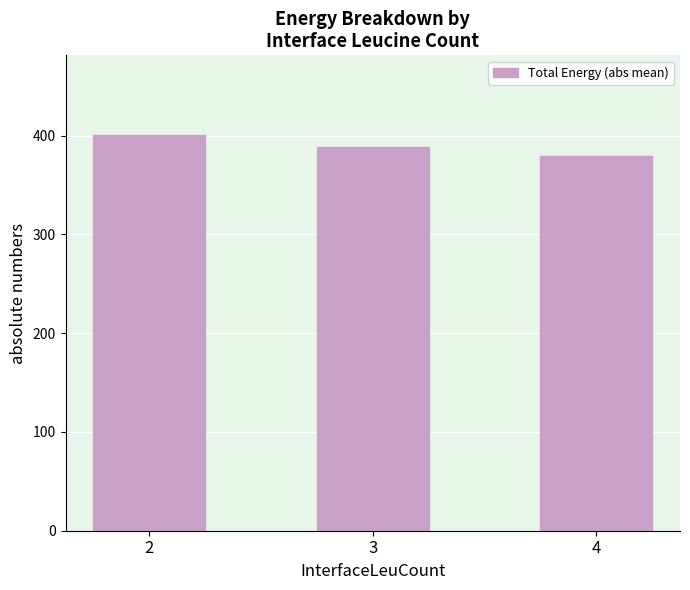

List the labels in order of value, smallest first.

4, 3, 2